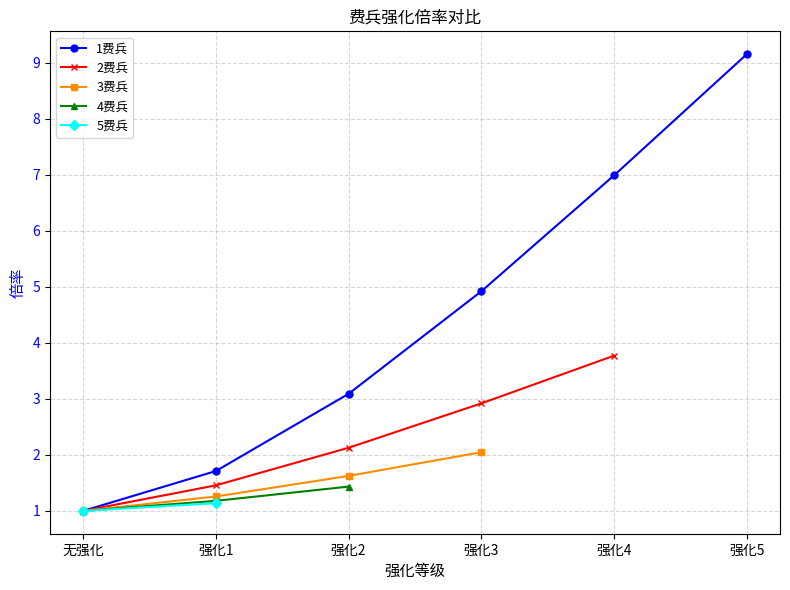

True or false: 4费兵 and 2费兵 intersect in this chart.

False